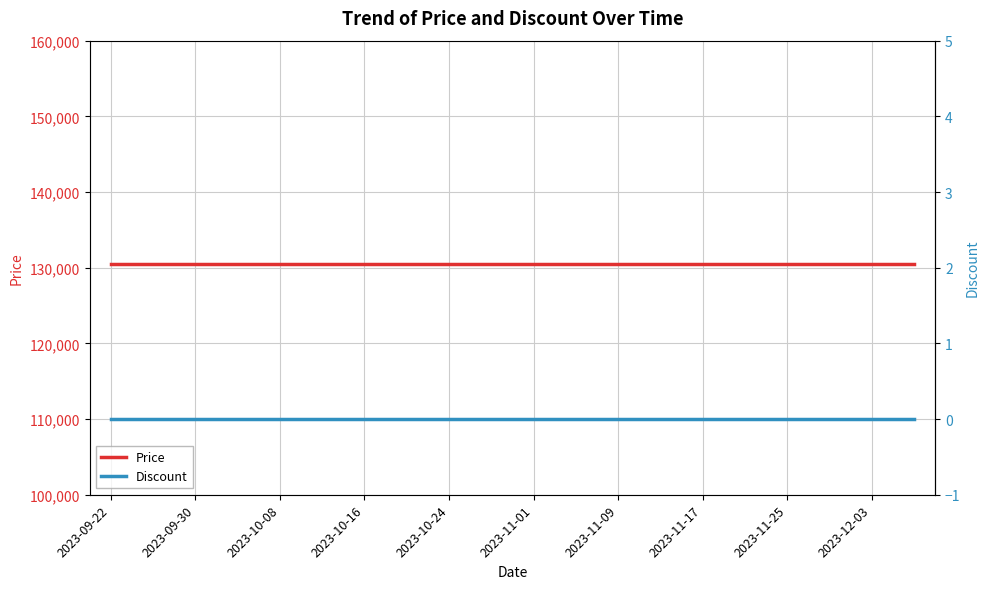

Rank the series at 17 from lowest to highest value.

Discount, Price